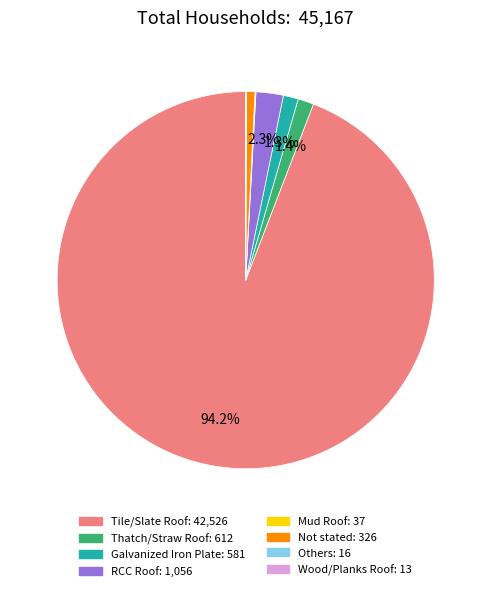

Which category has the biggest portion of the pie?

Tile/Slate Roof